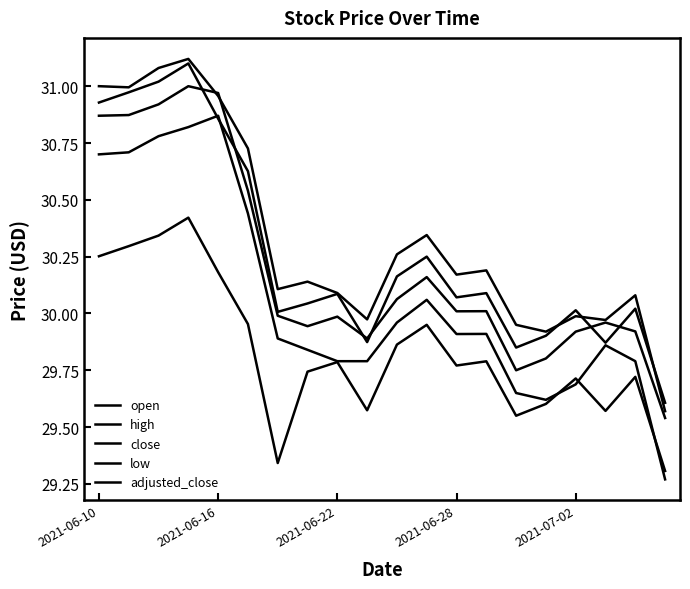

Does the chart display data point markers on the line(s)?

No